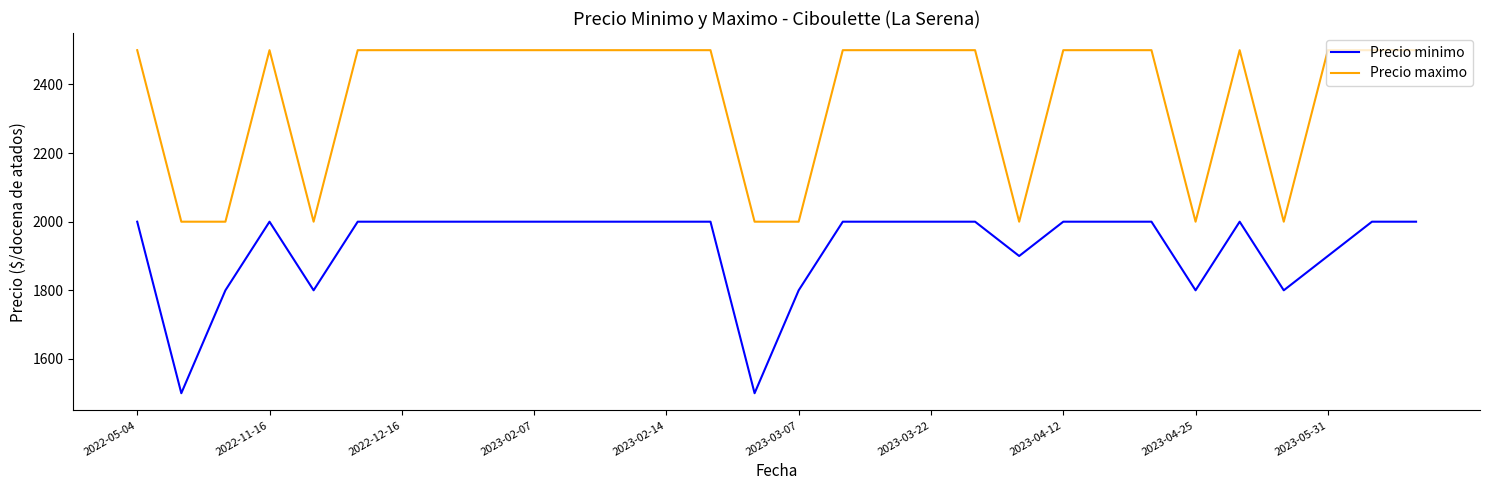

What is the smallest value displayed?

1500